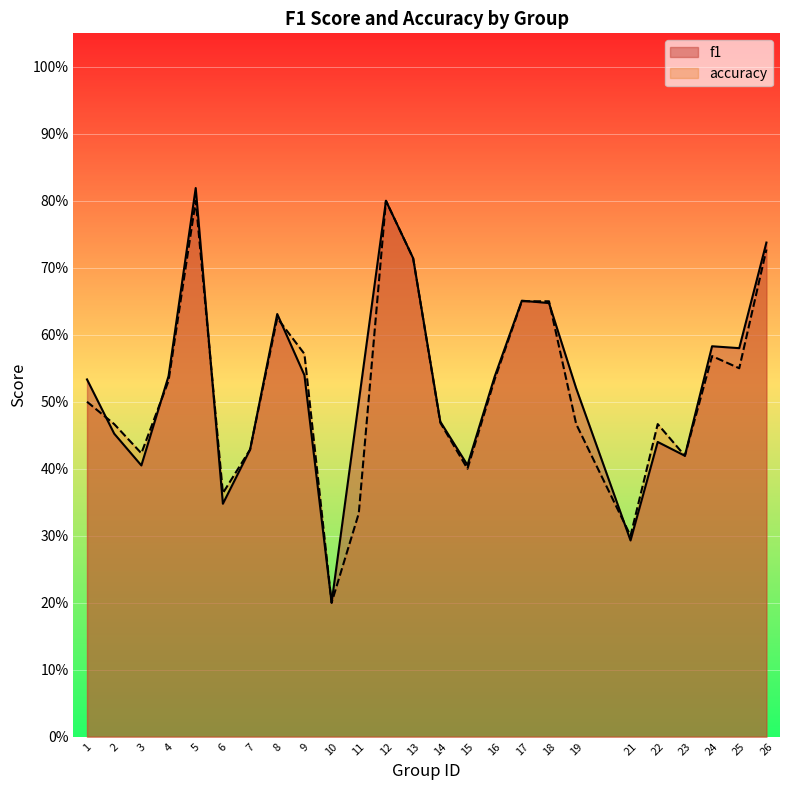

List the labels in order of accuracy value, smallest first.

10, 21, 11, 6, 15, 23, 3, 7, 2, 19, 22, 14, 1, 4, 16, 25, 24, 9, 8, 17, 18, 13, 26, 5, 12